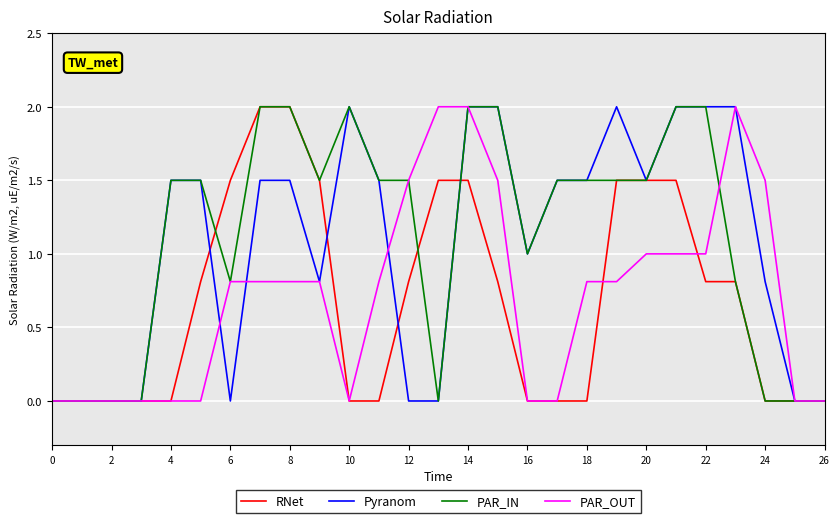

What is the maximum value for PAR_OUT?

2.0